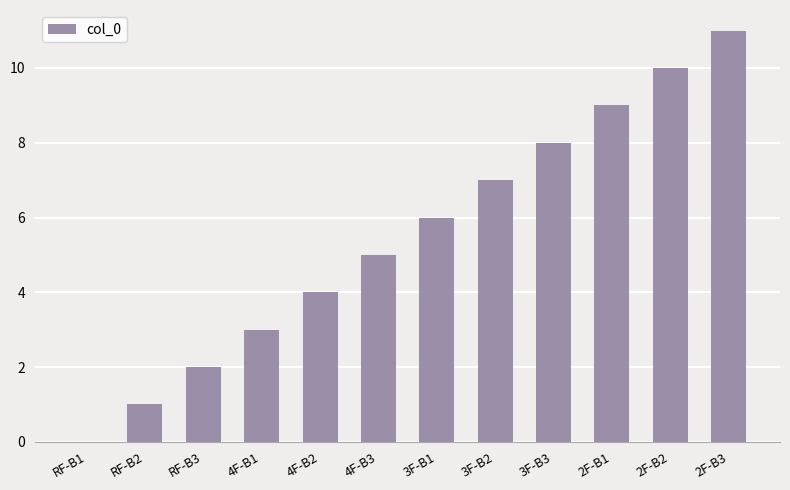

Reading right to left, list all the values displayed in this chart.

11	10	9	8	7	6	5	4	3	2	1	0